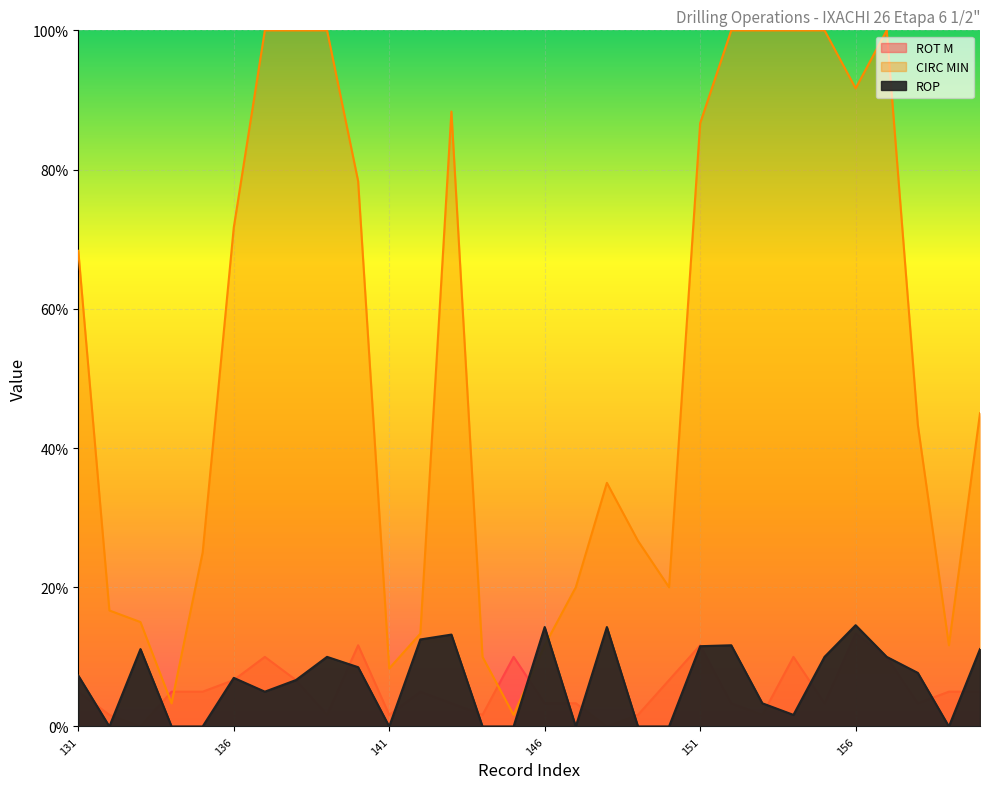

Which series has the largest total across all categories?

CIRC MIN (line)